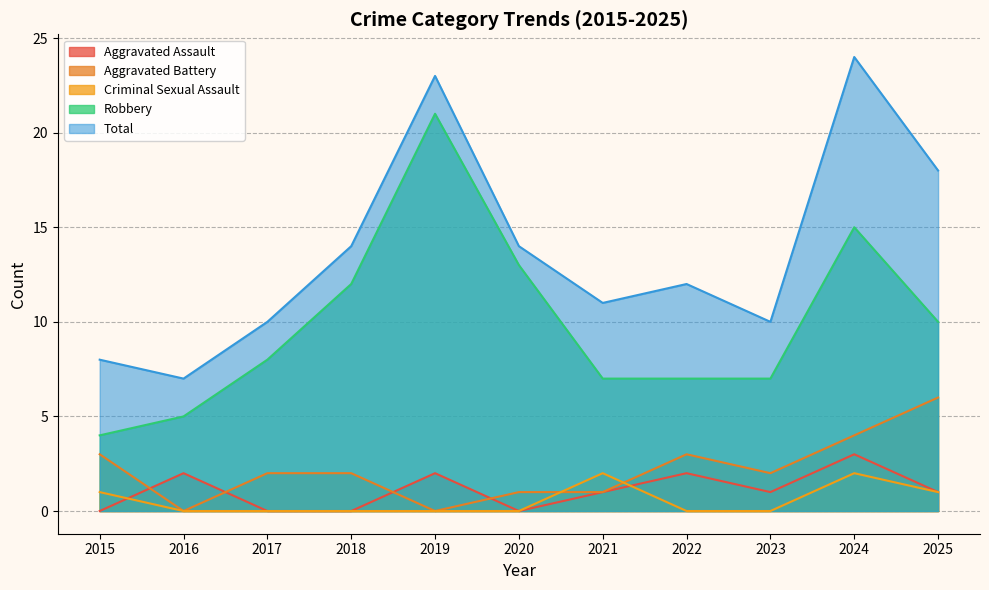

At which category does the chart reach its peak across all series?

2024